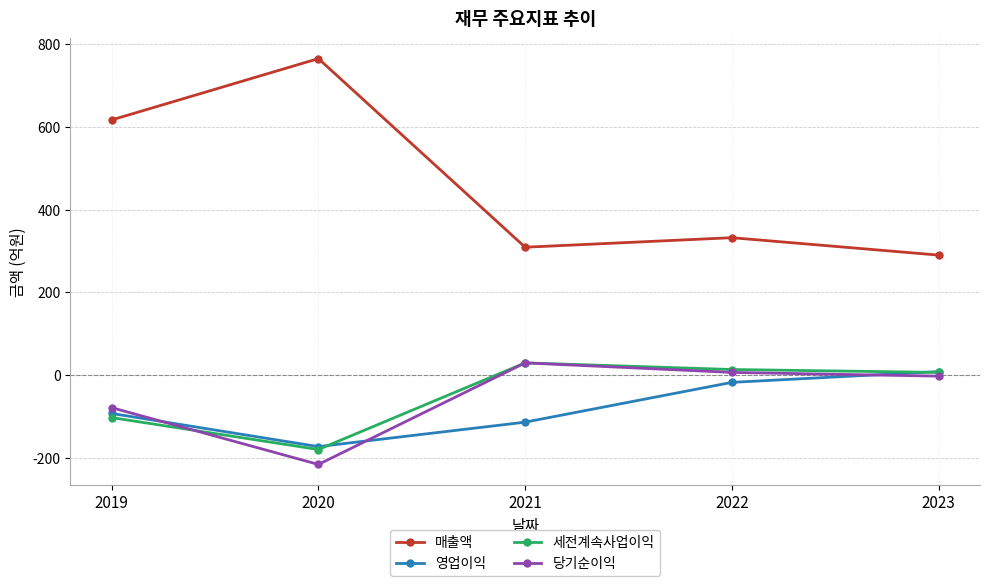

How many values in 영업이익 are below zero?

4